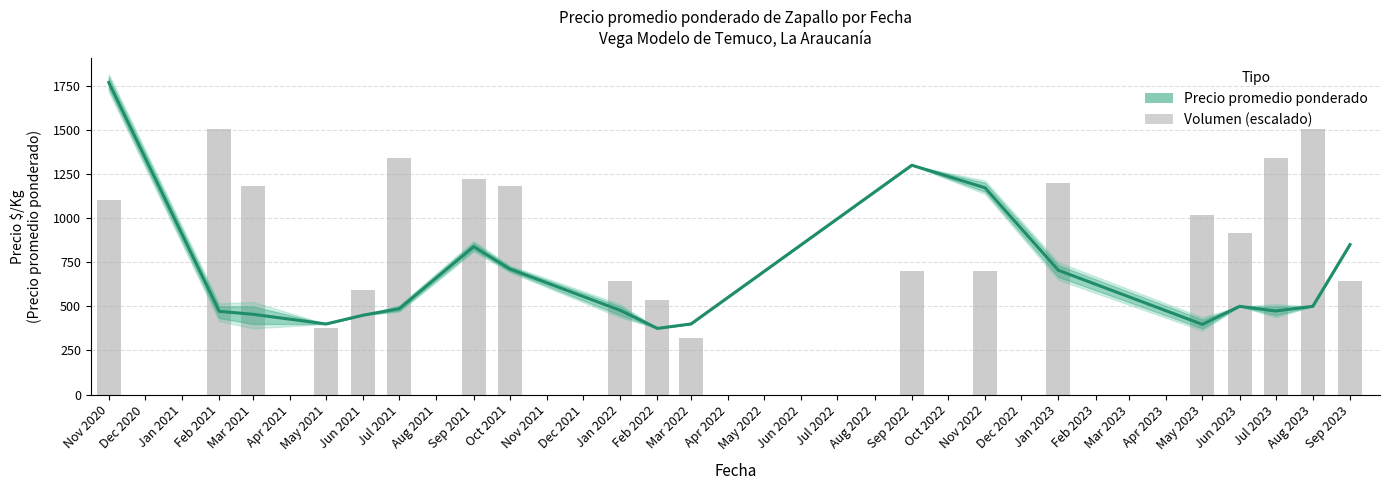

Rank the series at Mar 2021 from lowest to highest value.

Precio promedio ponderado, Volumen (escalado)